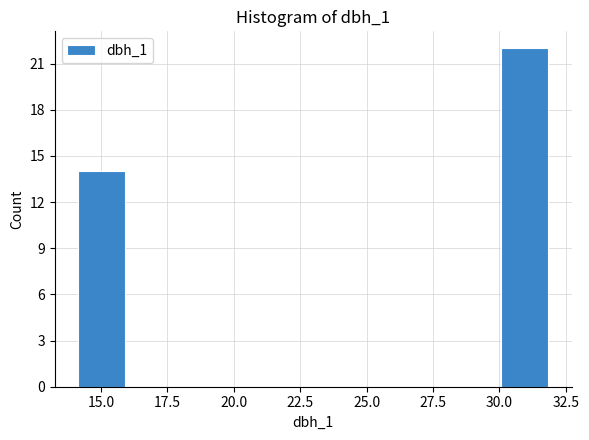

Around what value on the x-axis is the tallest bar? Give the approximate position of its centre, as read against the axis.

31.0